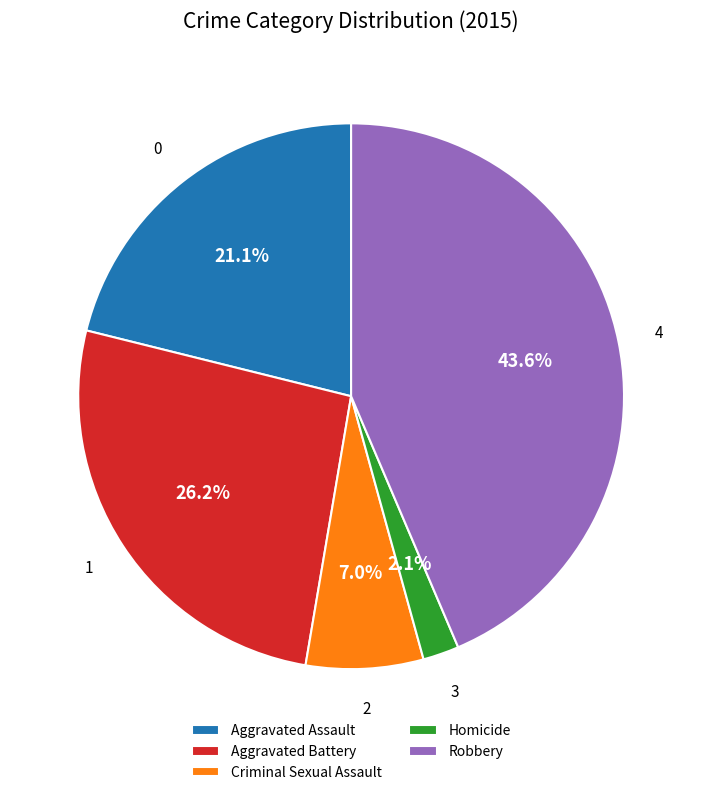

Combined, do Homicide and Aggravated Assault account for over 50%?

No